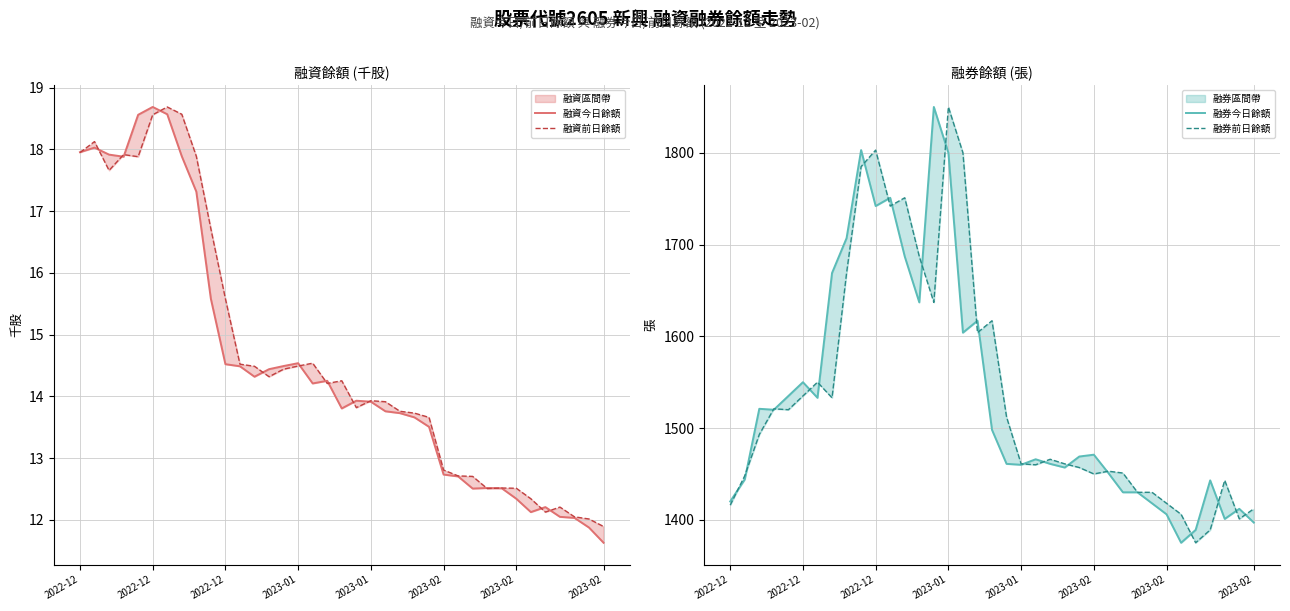

Reading right to left, transcribe all the data shown in this chart.

融資今日餘額: 11.6	11.9	12.0	12.0	12.2	12.1	12.3	12.5	12.5	12.5	12.7	12.7	13.5	13.7	13.7	13.8	13.9	13.9	13.8	14.3	14.2	14.5	14.5	14.4	14.3	14.5	14.5	15.6	17.3	17.9	18.6	18.7	18.6	17.9	17.9	18.0	18.0
融資前日餘額: 11.9	12.0	12.0	12.2	12.1	12.3	12.5	12.5	12.5	12.7	12.7	12.8	13.7	13.7	13.8	13.9	13.9	13.8	14.3	14.2	14.5	14.5	14.4	14.3	14.5	14.5	15.6	16.7	17.9	18.6	18.7	18.6	17.9	17.9	17.7	18.1	17.9
融券今日餘額: 1397.0	1412.0	1401.0	1443.0	1389.0	1375.0	1406.0	1418.0	1430.0	1430.0	1451.0	1471.0	1469.0	1457.0	1461.0	1466.0	1460.0	1461.0	1498.0	1617.0	1604.0	1800.0	1850.0	1637.0	1687.0	1751.0	1742.0	1803.0	1707.0	1669.0	1533.0	1550.0	1535.0	1520.0	1521.0	1444.0	1420.0
融券前日餘額: 1412.0	1401.0	1443.0	1389.0	1375.0	1406.0	1418.0	1430.0	1430.0	1451.0	1453.0	1450.0	1457.0	1461.0	1466.0	1460.0	1461.0	1512.0	1617.0	1604.0	1800.0	1850.0	1637.0	1687.0	1751.0	1742.0	1803.0	1785.0	1669.0	1533.0	1550.0	1535.0	1520.0	1521.0	1493.0	1448.0	1416.0